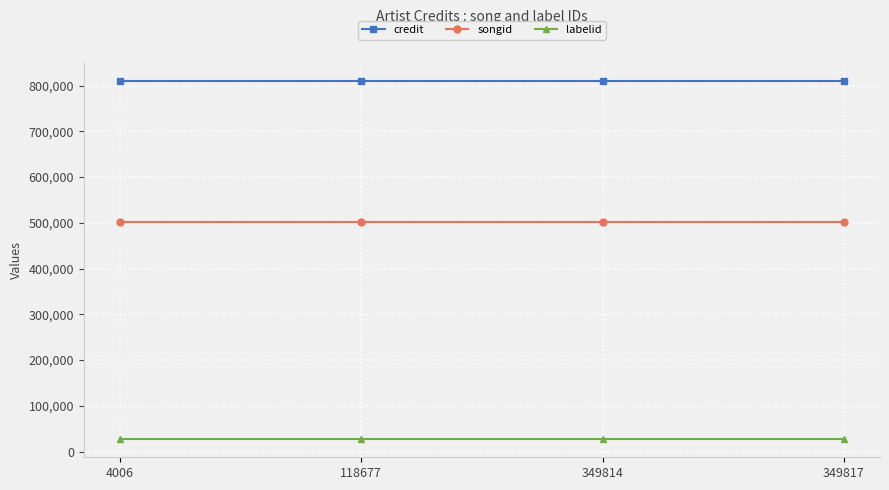

How many lines are shown in the chart?

3